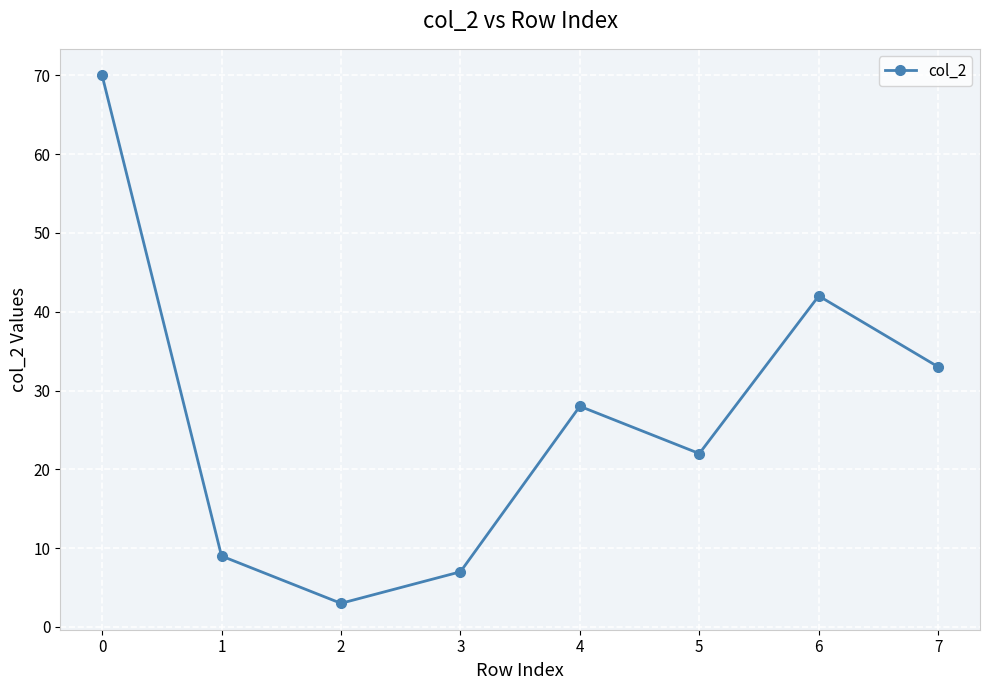

List the labels in order of value, largest first.

0, 6, 7, 4, 5, 1, 3, 2